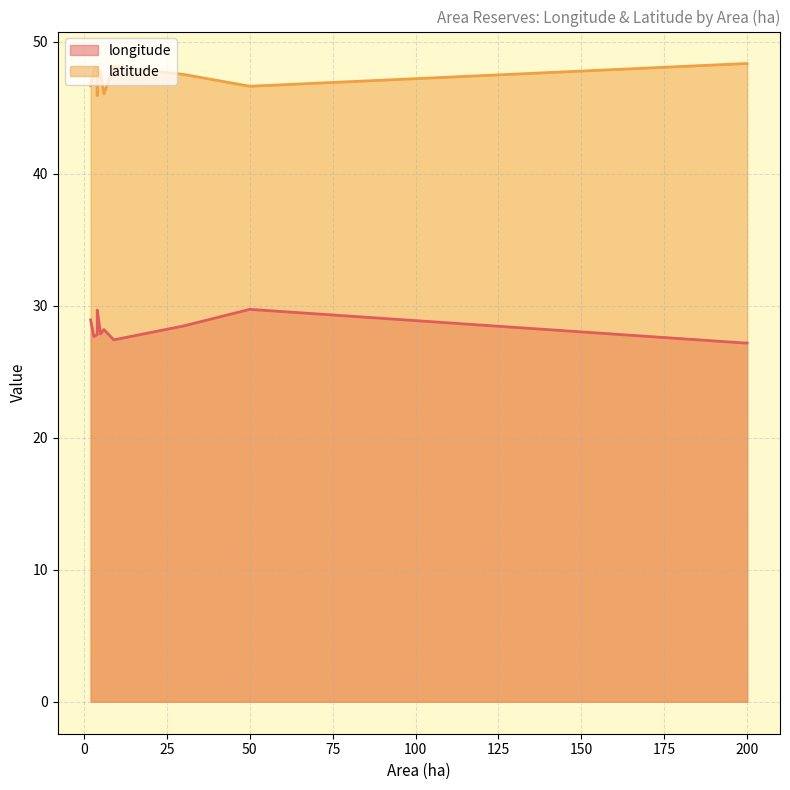

At how many categories does at least one series exceed 43?

14